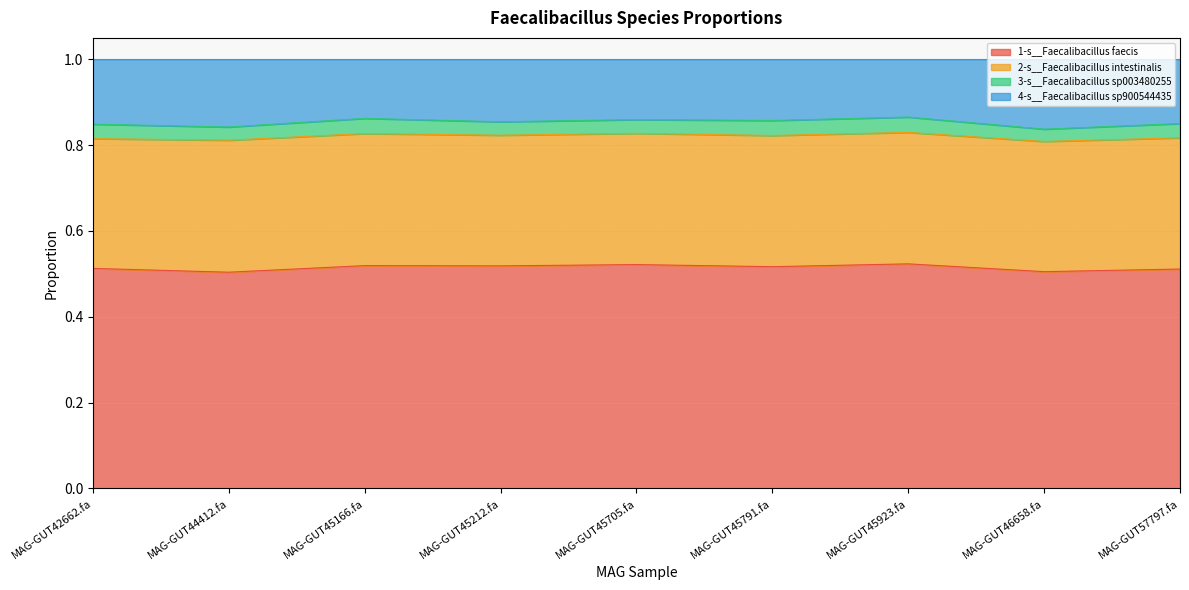

What is the total value across all series at MAG-GUT45923.fa?

1.0